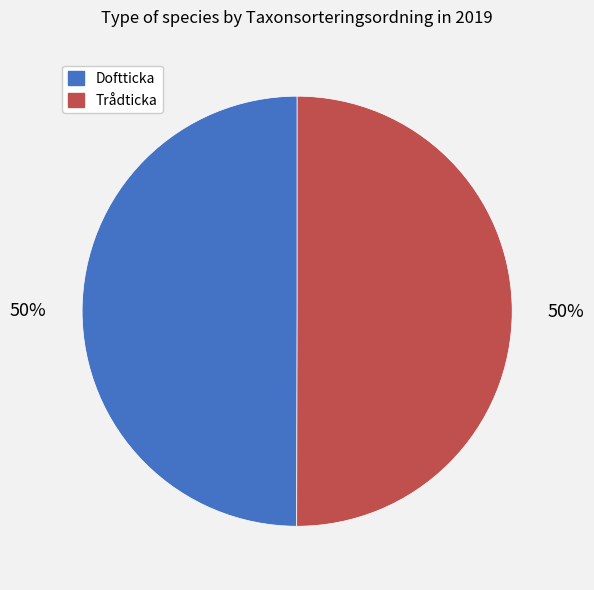

To the nearest percent, what percentage of the pie is Doftticka?

50%